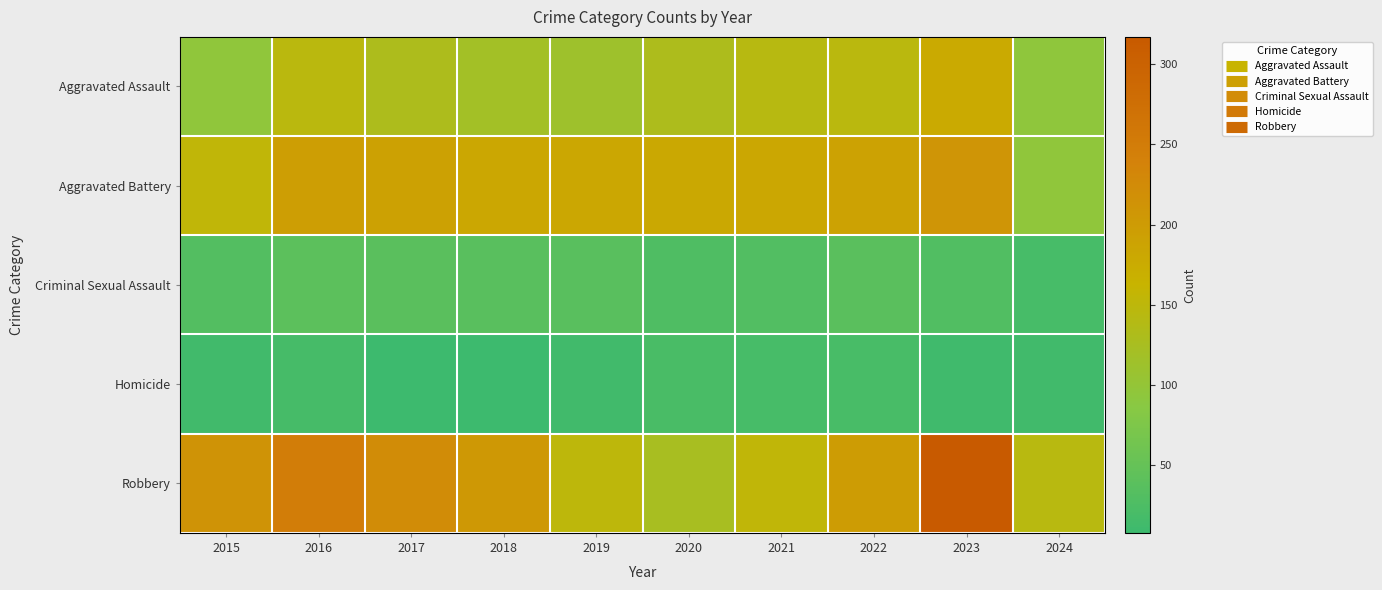

Reading right to left, what are all the values shown in this chart?

Aggravated Assault: 2024=94	2023=177	2022=146	2021=142	2020=131	2019=113	2018=119	2017=131	2016=146	2015=95
Aggravated Battery: 2024=96	2023=209	2022=190	2021=182	2020=180	2019=182	2018=183	2017=191	2016=196	2015=154
Criminal Sexual Assault: 2024=19	2023=29	2022=39	2021=30	2020=28	2019=37	2018=38	2017=39	2016=41	2015=31
Homicide: 2024=13	2023=12	2022=21	2021=20	2020=22	2019=14	2018=8	2017=8	2016=18	2015=13
Robbery: 2024=144	2023=317	2022=198	2021=153	2020=124	2019=150	2018=204	2017=224	2016=247	2015=212